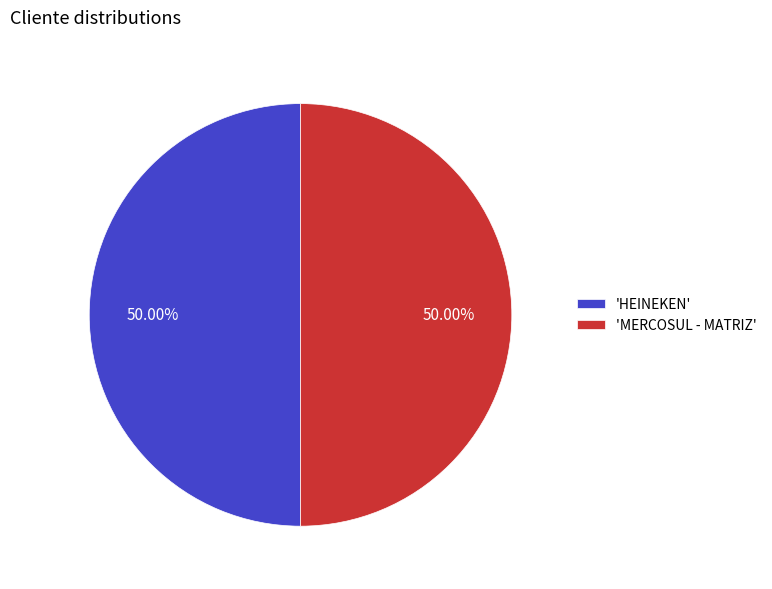

What is the ratio of the value at 'MERCOSUL - MATRIZ' to the value at 'HEINEKEN'?

1.0